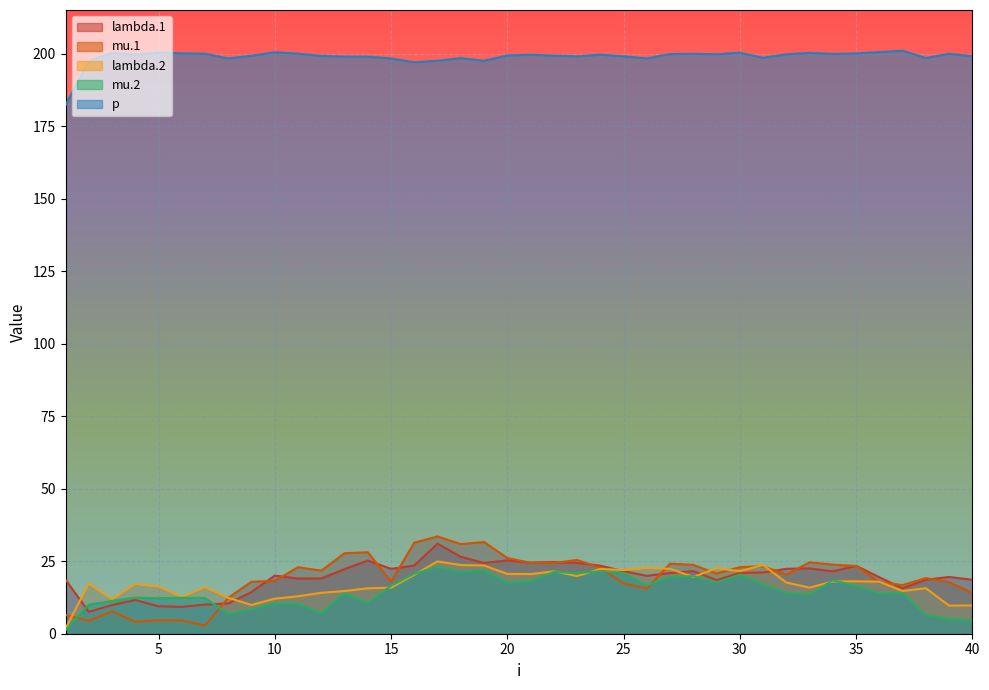

What is the sum of all lambda.2 values?

689.8